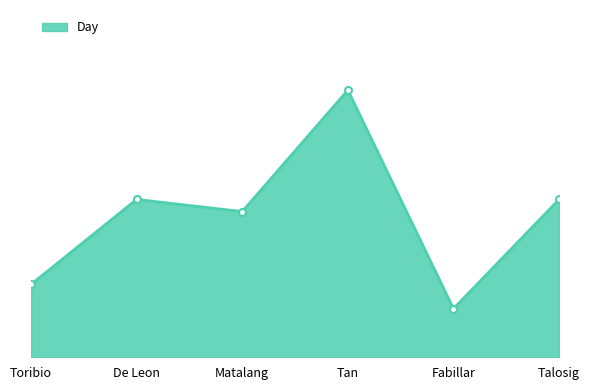

Does the chart have visible grid lines?

No